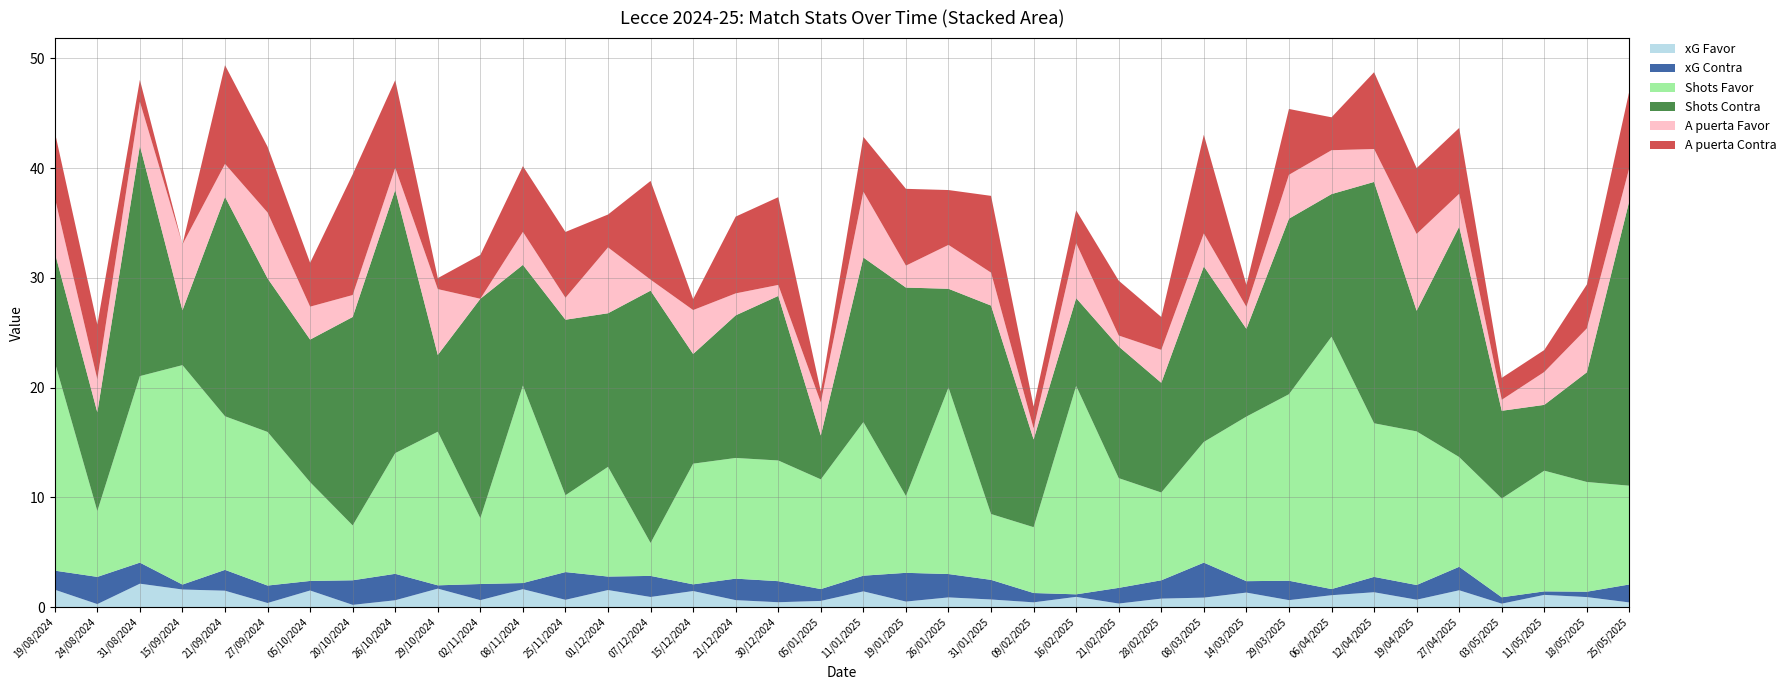

Reading left to right, extract all data points from this chart.

xG Favor: 19/08/2024=1.6	24/08/2024=0.3	31/08/2024=2.1	15/09/2024=1.6	21/09/2024=1.5	27/09/2024=0.4	05/10/2024=1.5	20/10/2024=0.2	26/10/2024=0.6	29/10/2024=1.7	02/11/2024=0.6	08/11/2024=1.6	25/11/2024=0.7	01/12/2024=1.6	07/12/2024=0.9	15/12/2024=1.5	21/12/2024=0.6	30/12/2024=0.4	05/01/2025=0.6	11/01/2025=1.4	19/01/2025=0.5	26/01/2025=0.9	31/01/2025=0.7	09/02/2025=0.4	16/02/2025=0.9	21/02/2025=0.3	28/02/2025=0.8	08/03/2025=0.9	14/03/2025=1.3	29/03/2025=0.6	06/04/2025=1.1	12/04/2025=1.4	19/04/2025=0.7	27/04/2025=1.5	03/05/2025=0.3	11/05/2025=1.1	18/05/2025=0.9	25/05/2025=0.4
xG Contra: 19/08/2024=1.7	24/08/2024=2.5	31/08/2024=1.9	15/09/2024=0.5	21/09/2024=1.9	27/09/2024=1.6	05/10/2024=0.9	20/10/2024=2.2	26/10/2024=2.4	29/10/2024=0.3	02/11/2024=1.5	08/11/2024=0.6	25/11/2024=2.5	01/12/2024=1.2	07/12/2024=1.9	15/12/2024=0.6	21/12/2024=2.0	30/12/2024=1.9	05/01/2025=1.1	11/01/2025=1.4	19/01/2025=2.6	26/01/2025=2.1	31/01/2025=1.8	09/02/2025=0.8	16/02/2025=0.2	21/02/2025=1.4	28/02/2025=1.7	08/03/2025=3.2	14/03/2025=1.0	29/03/2025=1.8	06/04/2025=0.6	12/04/2025=1.4	19/04/2025=1.3	27/04/2025=2.1	03/05/2025=0.6	11/05/2025=0.3	18/05/2025=0.5	25/05/2025=1.6
Shots Favor: 19/08/2024=19.0	24/08/2024=6.0	31/08/2024=17.0	15/09/2024=20.0	21/09/2024=14.0	27/09/2024=14.0	05/10/2024=9.0	20/10/2024=5.0	26/10/2024=11.0	29/10/2024=14.0	02/11/2024=6.0	08/11/2024=18.0	25/11/2024=7.0	01/12/2024=10.0	07/12/2024=3.0	15/12/2024=11.0	21/12/2024=11.0	30/12/2024=11.0	05/01/2025=10.0	11/01/2025=14.0	19/01/2025=7.0	26/01/2025=17.0	31/01/2025=6.0	09/02/2025=6.0	16/02/2025=19.0	21/02/2025=10.0	28/02/2025=8.0	08/03/2025=11.0	14/03/2025=15.0	29/03/2025=17.0	06/04/2025=23.0	12/04/2025=14.0	19/04/2025=14.0	27/04/2025=10.0	03/05/2025=9.0	11/05/2025=11.0	18/05/2025=10.0	25/05/2025=9.0
Shots Contra: 19/08/2024=10.0	24/08/2024=9.0	31/08/2024=21.0	15/09/2024=5.0	21/09/2024=20.0	27/09/2024=14.0	05/10/2024=13.0	20/10/2024=19.0	26/10/2024=24.0	29/10/2024=7.0	02/11/2024=20.0	08/11/2024=11.0	25/11/2024=16.0	01/12/2024=14.0	07/12/2024=23.0	15/12/2024=10.0	21/12/2024=13.0	30/12/2024=15.0	05/01/2025=4.0	11/01/2025=15.0	19/01/2025=19.0	26/01/2025=9.0	31/01/2025=19.0	09/02/2025=8.0	16/02/2025=8.0	21/02/2025=12.0	28/02/2025=10.0	08/03/2025=16.0	14/03/2025=8.0	29/03/2025=16.0	06/04/2025=13.0	12/04/2025=22.0	19/04/2025=11.0	27/04/2025=21.0	03/05/2025=8.0	11/05/2025=6.0	18/05/2025=10.0	25/05/2025=26.0
A puerta Favor: 19/08/2024=5.0	24/08/2024=3.0	31/08/2024=4.0	15/09/2024=6.0	21/09/2024=3.0	27/09/2024=6.0	05/10/2024=3.0	20/10/2024=2.0	26/10/2024=2.0	29/10/2024=6.0	02/11/2024=0.0	08/11/2024=3.0	25/11/2024=2.0	01/12/2024=6.0	07/12/2024=1.0	15/12/2024=4.0	21/12/2024=2.0	30/12/2024=1.0	05/01/2025=3.0	11/01/2025=6.0	19/01/2025=2.0	26/01/2025=4.0	31/01/2025=3.0	09/02/2025=1.0	16/02/2025=5.0	21/02/2025=1.0	28/02/2025=3.0	08/03/2025=3.0	14/03/2025=2.0	29/03/2025=4.0	06/04/2025=4.0	12/04/2025=3.0	19/04/2025=7.0	27/04/2025=3.0	03/05/2025=1.0	11/05/2025=3.0	18/05/2025=4.0	25/05/2025=3.0
A puerta Contra: 19/08/2024=6.0	24/08/2024=5.0	31/08/2024=2.0	15/09/2024=0.0	21/09/2024=9.0	27/09/2024=6.0	05/10/2024=4.0	20/10/2024=11.0	26/10/2024=8.0	29/10/2024=1.0	02/11/2024=4.0	08/11/2024=6.0	25/11/2024=6.0	01/12/2024=3.0	07/12/2024=9.0	15/12/2024=1.0	21/12/2024=7.0	30/12/2024=8.0	05/01/2025=1.0	11/01/2025=5.0	19/01/2025=7.0	26/01/2025=5.0	31/01/2025=7.0	09/02/2025=2.0	16/02/2025=3.0	21/02/2025=5.0	28/02/2025=3.0	08/03/2025=9.0	14/03/2025=2.0	29/03/2025=6.0	06/04/2025=3.0	12/04/2025=7.0	19/04/2025=6.0	27/04/2025=6.0	03/05/2025=2.0	11/05/2025=2.0	18/05/2025=4.0	25/05/2025=7.0